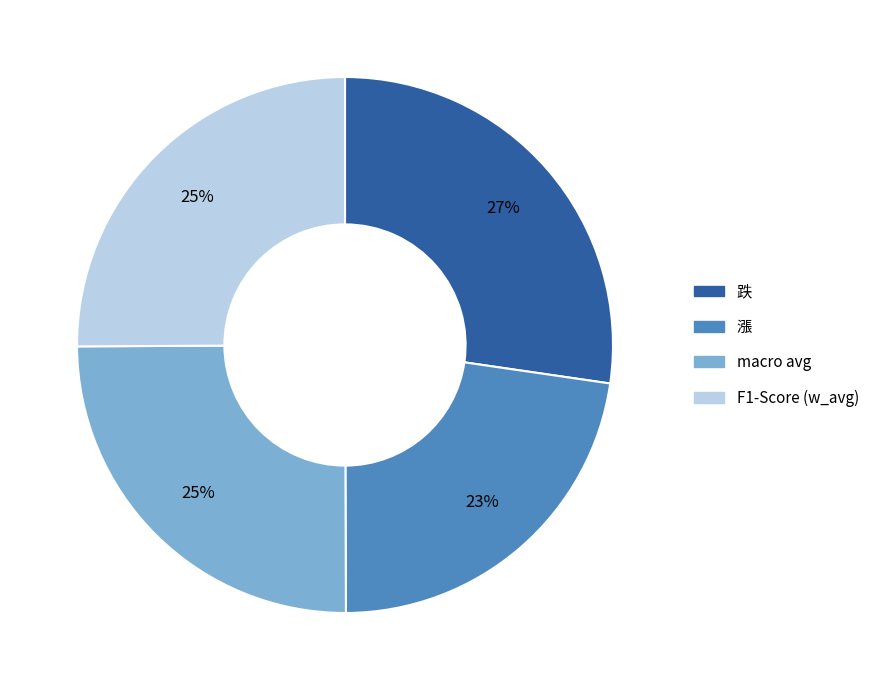

To the nearest percent, what portion does F1-Score (w_avg) represent?

25%